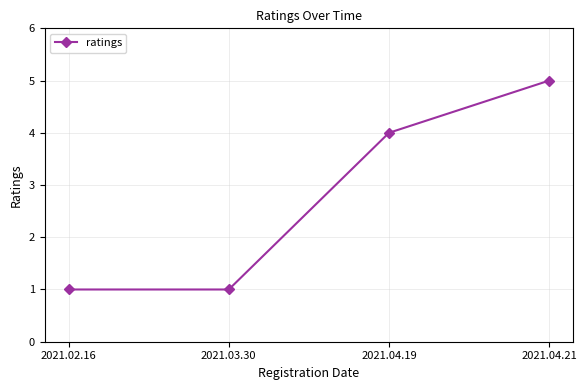

What is the value of the 3rd point from the left?

4